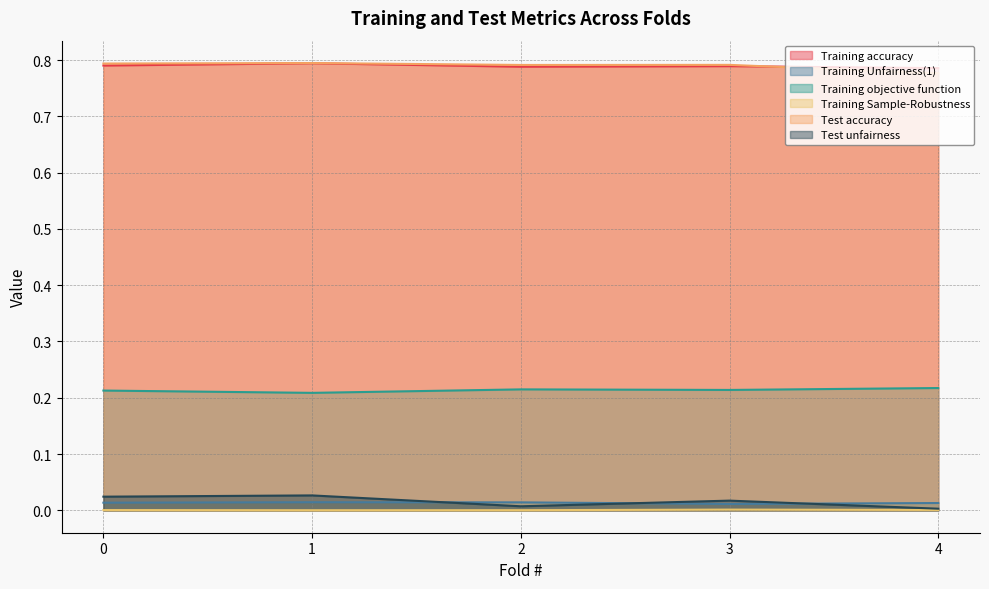

At which category does Training objective function reach its first local valley?

1